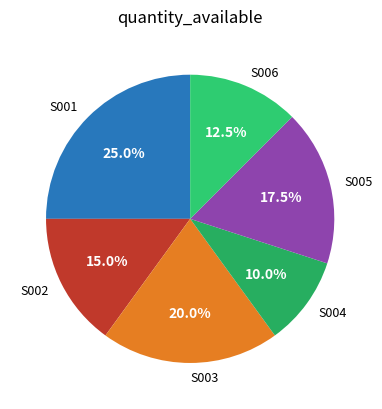

The S005 slice represents 9% of the pie. True or false?

False